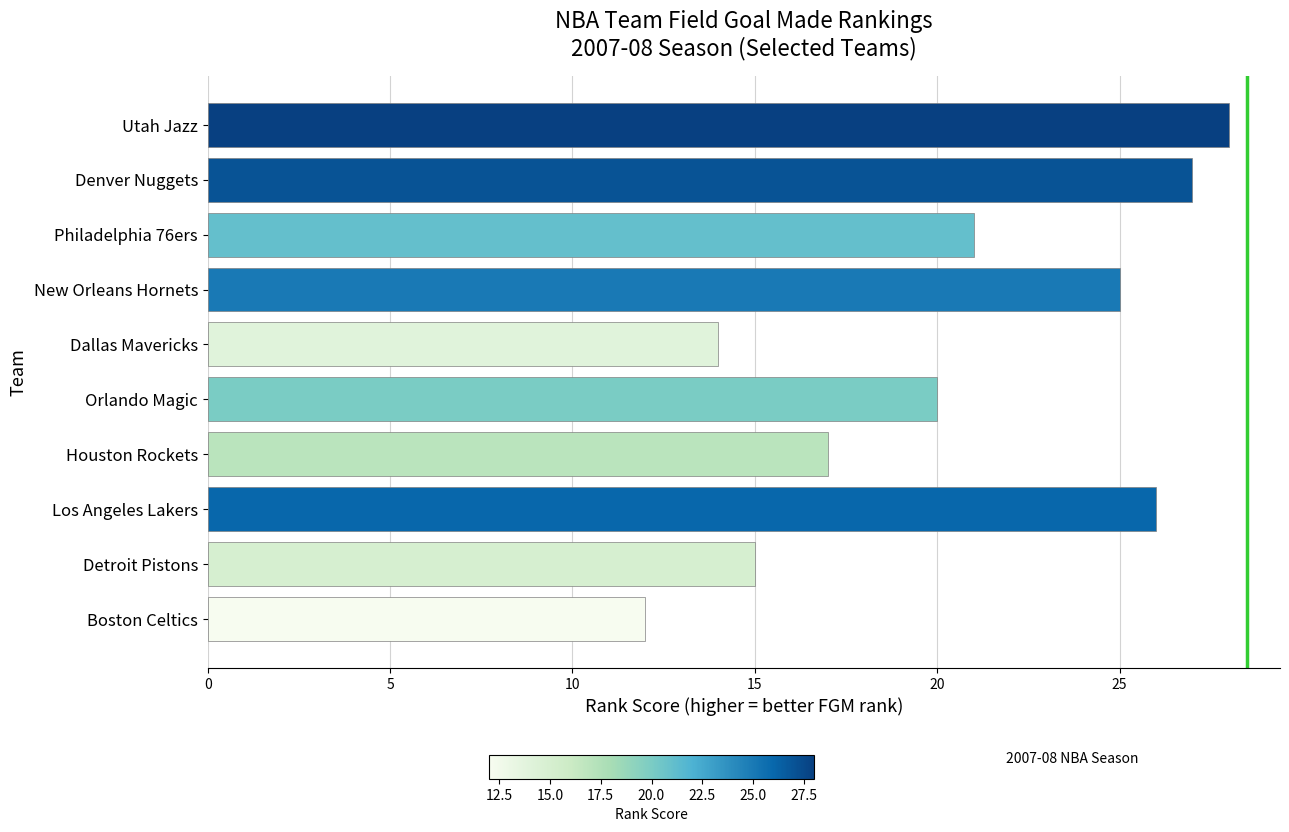

Rank the categories by value from lowest to highest.

Boston Celtics, Dallas Mavericks, Detroit Pistons, Houston Rockets, Orlando Magic, Philadelphia 76ers, New Orleans Hornets, Los Angeles Lakers, Denver Nuggets, Utah Jazz